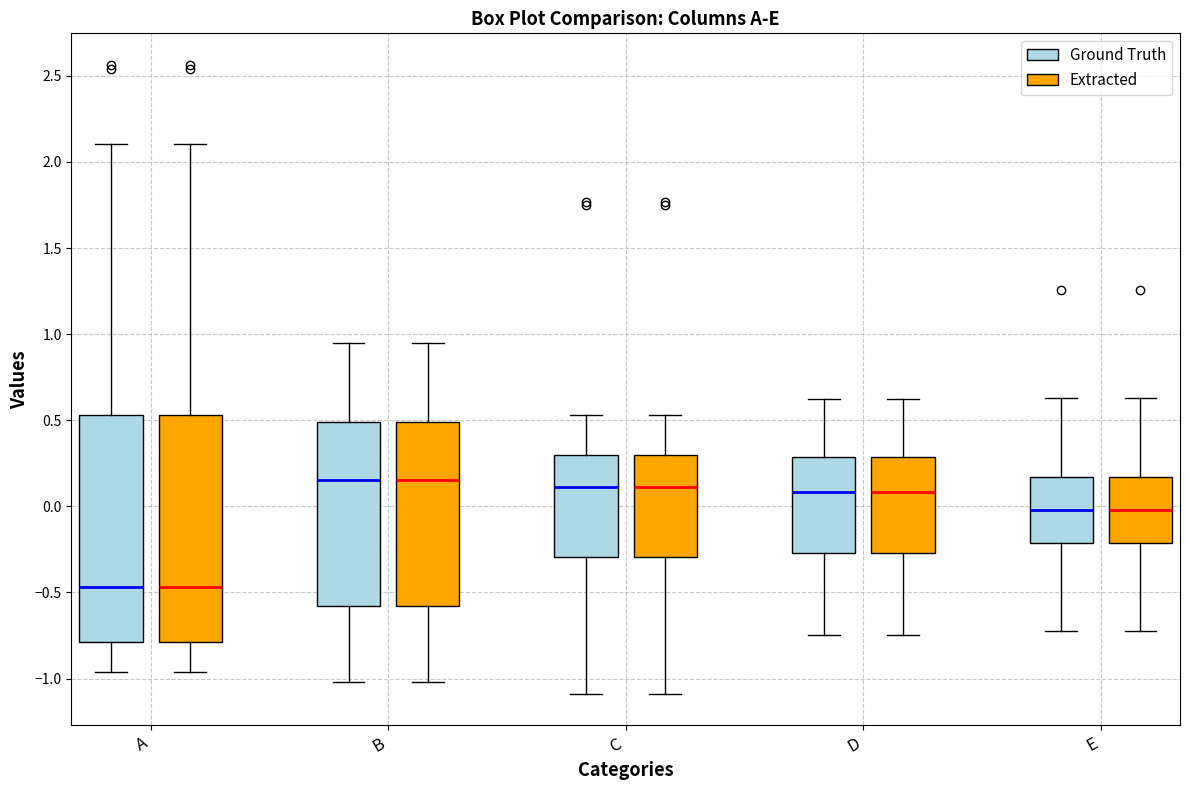

Reading left to right, transcribe this box plot: for each box, give where its median line is, the range the box spans, and where its two whiskers end, as read against the y-axis. The values are not printed on the chart, so give them approximately, as read against the axis.

A (Ground Truth): median -0.45, box -0.80 to 0.55, whiskers -0.95 to 2.10
A (Extracted): median -0.45, box -0.80 to 0.55, whiskers -0.95 to 2.10
B (Ground Truth): median 0.15, box -0.60 to 0.50, whiskers -1.00 to 0.95
B (Extracted): median 0.15, box -0.60 to 0.50, whiskers -1.00 to 0.95
C (Ground Truth): median 0.10, box -0.30 to 0.30, whiskers -1.10 to 0.55
C (Extracted): median 0.10, box -0.30 to 0.30, whiskers -1.10 to 0.55
D (Ground Truth): median 0.10, box -0.25 to 0.30, whiskers -0.75 to 0.60
D (Extracted): median 0.10, box -0.25 to 0.30, whiskers -0.75 to 0.60
E (Ground Truth): median 0.00, box -0.20 to 0.15, whiskers -0.75 to 0.65
E (Extracted): median 0.00, box -0.20 to 0.15, whiskers -0.75 to 0.65